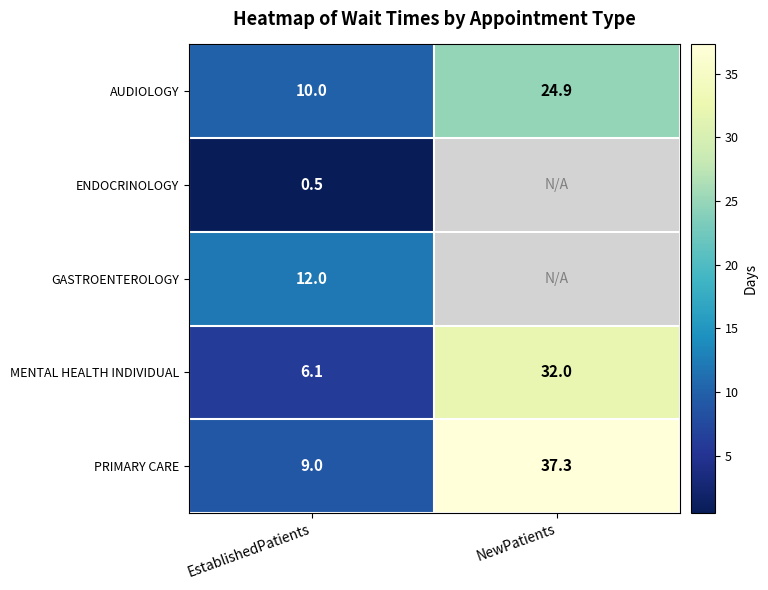

Where is PRIMARY CARE nearest to the value 23?

EstablishedPatients